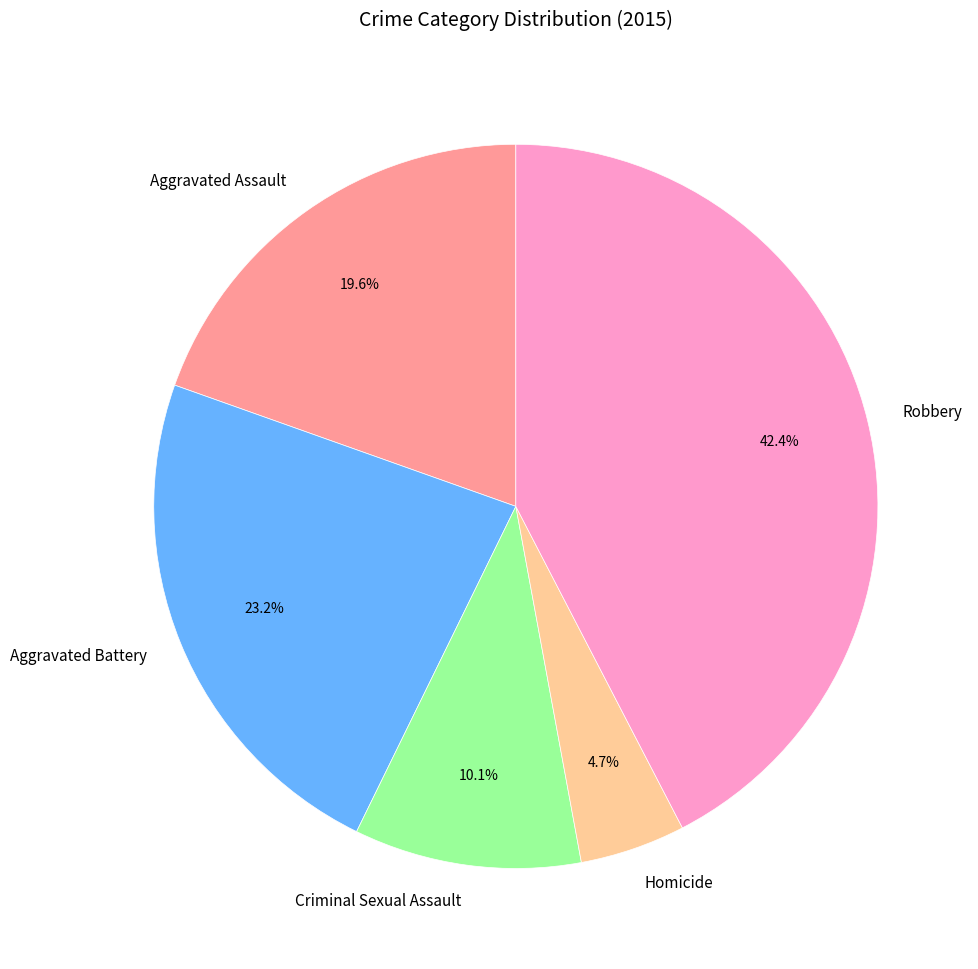

Approximately how many times larger is the value at Aggravated Assault compared to Aggravated Battery?

0.8